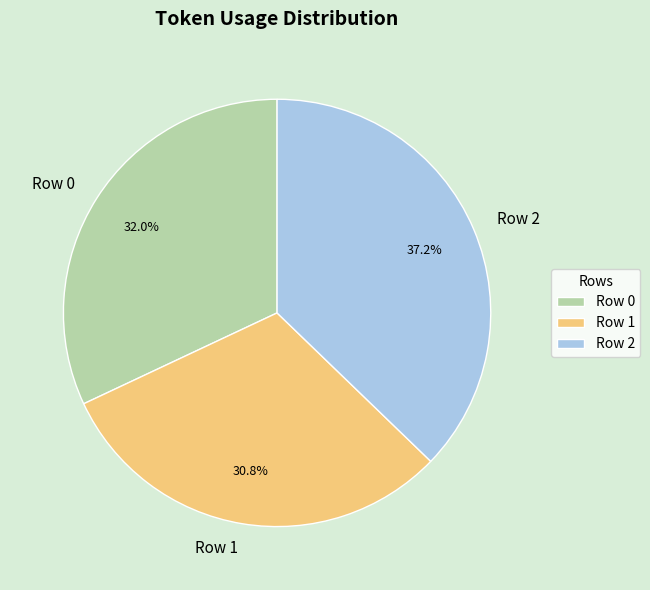

The Row 1 slice represents 24% of the pie. True or false?

False